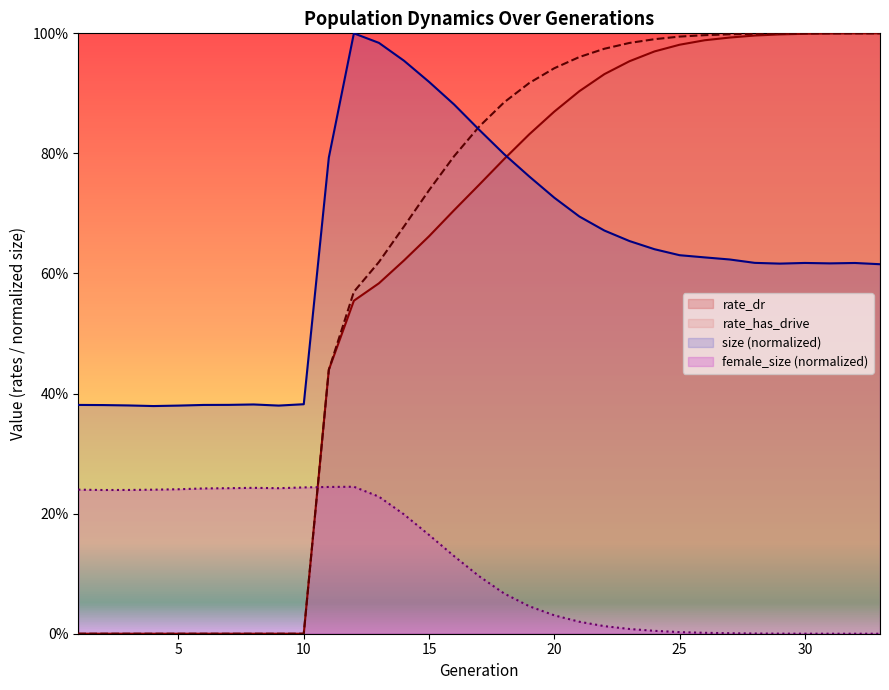

Reading right to left, list all the values displayed in this chart.

size: 33=0.6	32=0.6	31=0.6	30=0.6	29=0.6	28=0.6	27=0.6	26=0.6	25=0.6	24=0.6	23=0.7	22=0.7	21=0.7	20=0.7	19=0.8	18=0.8	17=0.8	16=0.9	15=0.9	14=1.0	13=1.0	12=1.0	11=0.8	10=0.4	9=0.4	8=0.4	7=0.4	6=0.4	5=0.4	4=0.4	3=0.4	2=0.4	1=0.4
female_size: 33=0.0	32=0.0	31=0.0	30=0.0	29=0.0	28=0.0	27=0.0	26=0.0	25=0.0	24=0.0	23=0.0	22=0.0	21=0.0	20=0.0	19=0.0	18=0.1	17=0.1	16=0.1	15=0.2	14=0.2	13=0.2	12=0.2	11=0.2	10=0.2	9=0.2	8=0.2	7=0.2	6=0.2	5=0.2	4=0.2	3=0.2	2=0.2	1=0.2
rate_dr: 33=1.0	32=1.0	31=1.0	30=1.0	29=1.0	28=1.0	27=1.0	26=1.0	25=1.0	24=1.0	23=1.0	22=0.9	21=0.9	20=0.9	19=0.8	18=0.8	17=0.7	16=0.7	15=0.7	14=0.6	13=0.6	12=0.6	11=0.4	10=0.0	9=0.0	8=0.0	7=0.0	6=0.0	5=0.0	4=0.0	3=0.0	2=0.0	1=0.0
rate_has_drive: 33=1.0	32=1.0	31=1.0	30=1.0	29=1.0	28=1.0	27=1.0	26=1.0	25=1.0	24=1.0	23=1.0	22=1.0	21=1.0	20=0.9	19=0.9	18=0.9	17=0.8	16=0.8	15=0.7	14=0.7	13=0.6	12=0.6	11=0.4	10=0.0	9=0.0	8=0.0	7=0.0	6=0.0	5=0.0	4=0.0	3=0.0	2=0.0	1=0.0